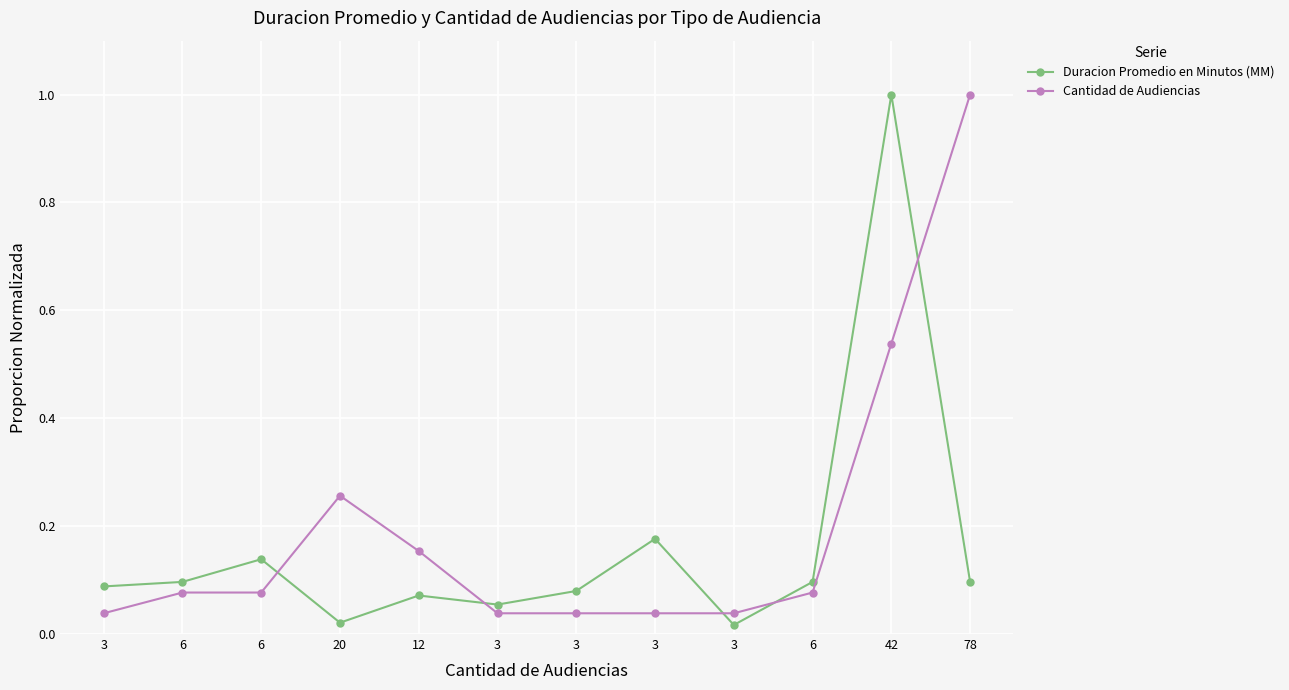

What is the difference between the Cantidad de Audiencias values at 3 and 78?

1.0